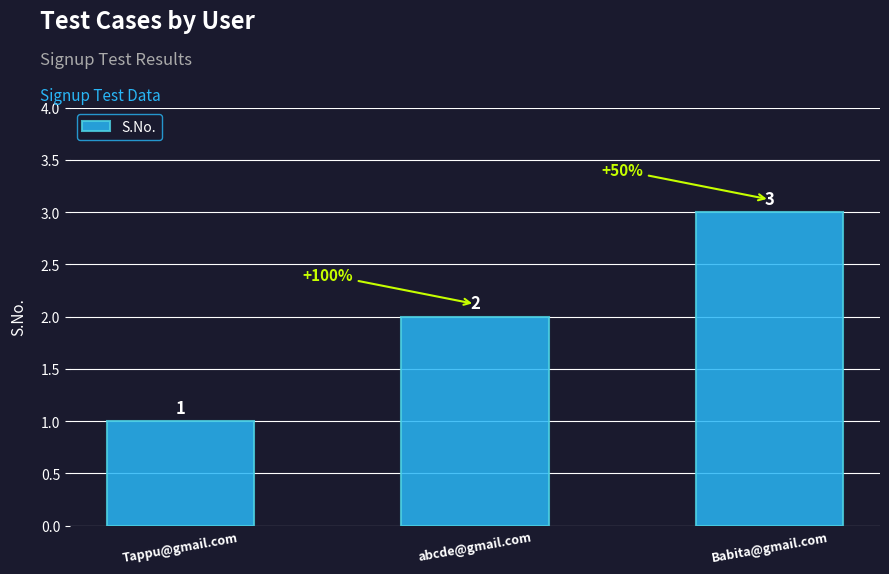

What is the sum of all values?

6